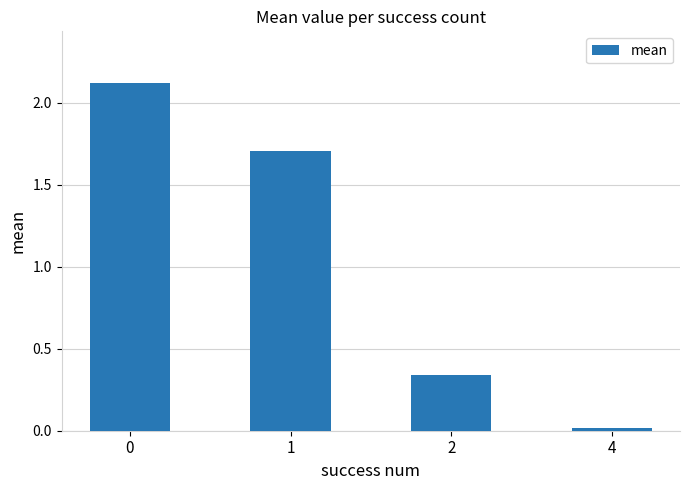

What is the greatest value displayed?

2.1